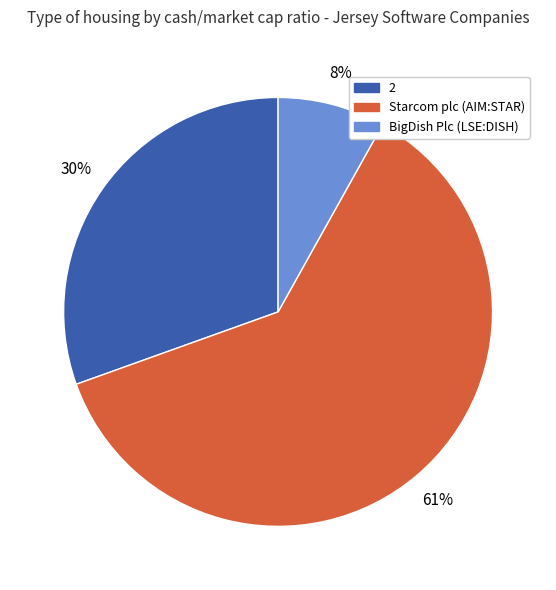

What percentage is the 2 slice, to the nearest percent?

30%